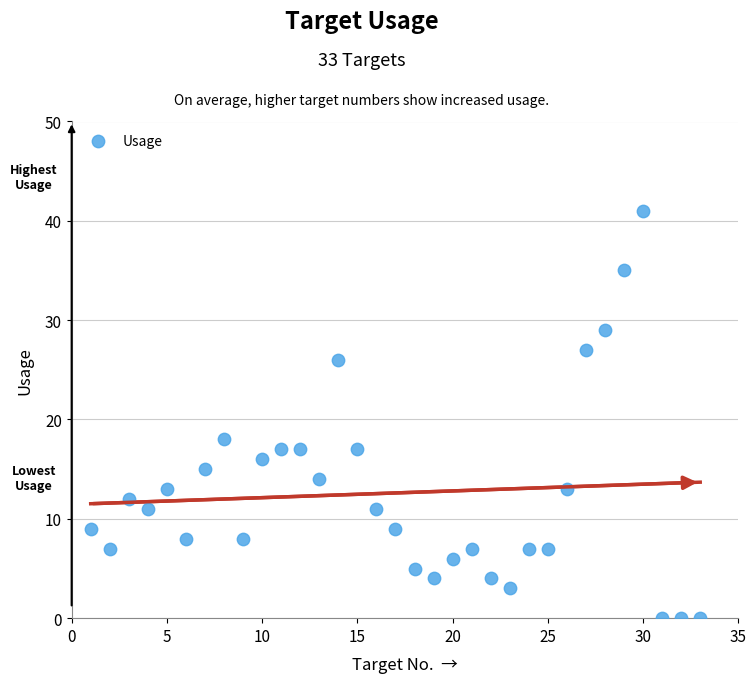

What is the range of Y values (max minus min)?

41